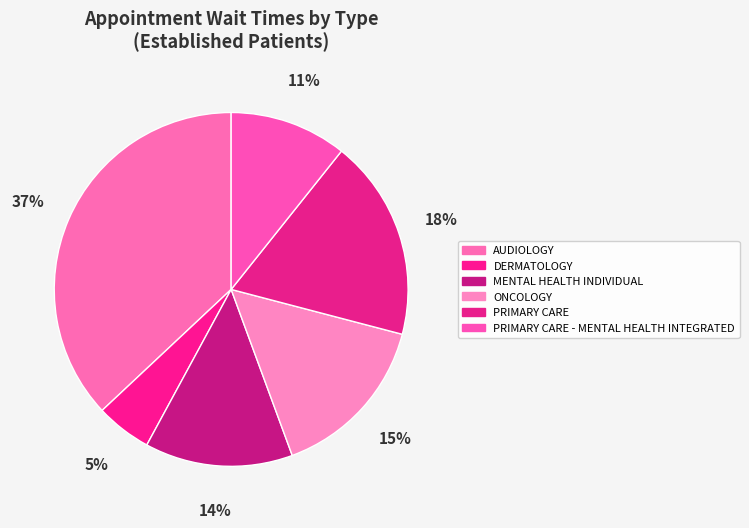

Does PRIMARY CARE account for over 50% of the chart?

No